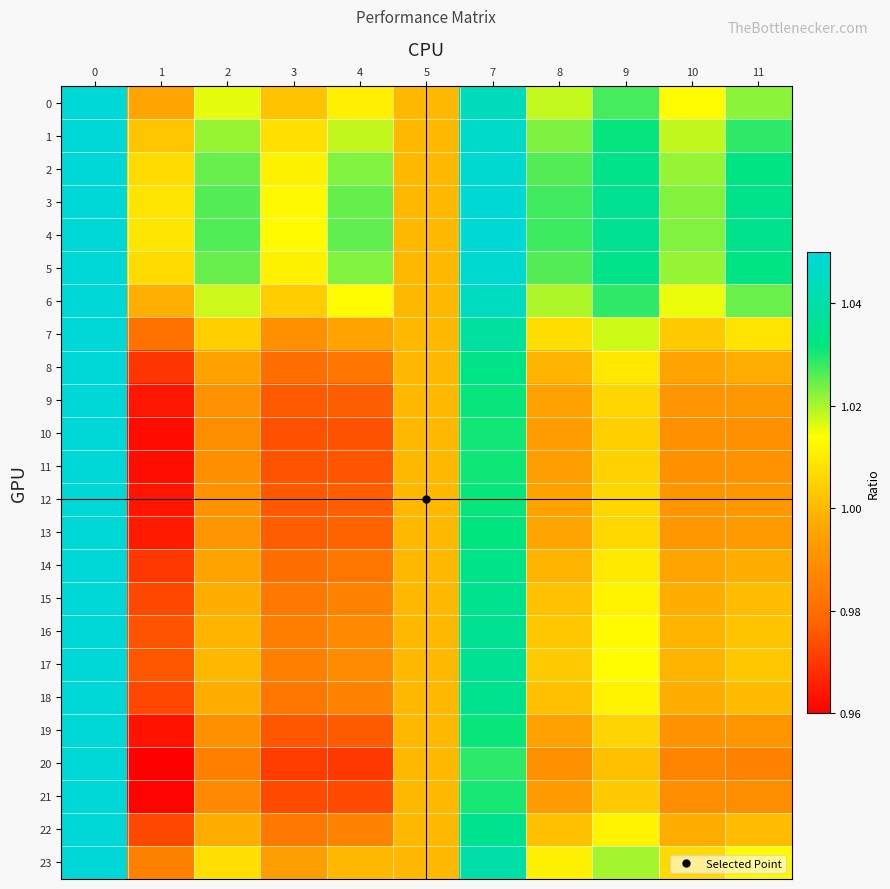

Which label corresponds to the smallest value in the chart?

1